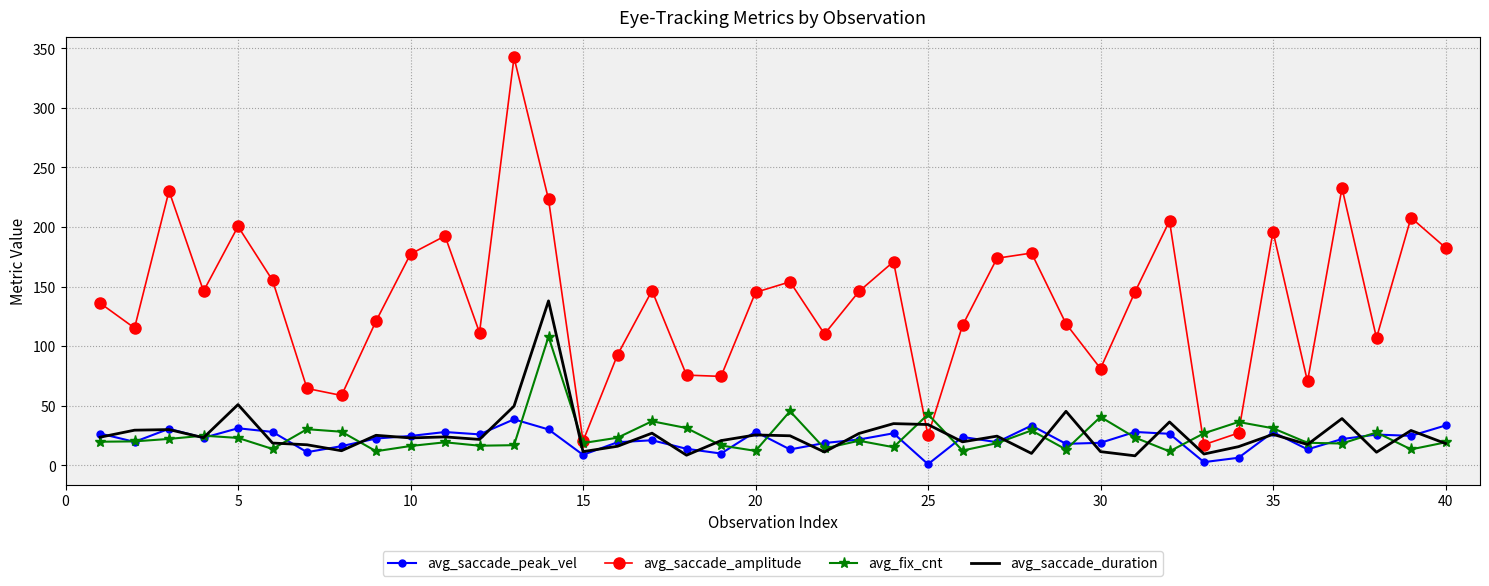

What are all the series names shown in the legend?

avg_saccade_peak_vel, avg_saccade_amplitude, avg_fix_cnt, avg_saccade_duration